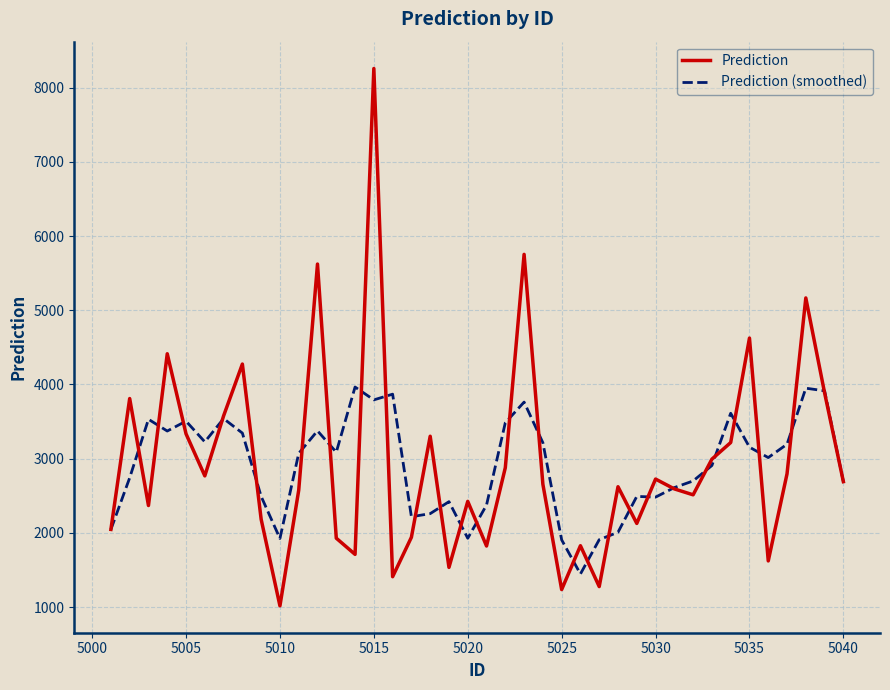

List the series in order of their peak value, highest first.

Prediction, Prediction (smoothed)